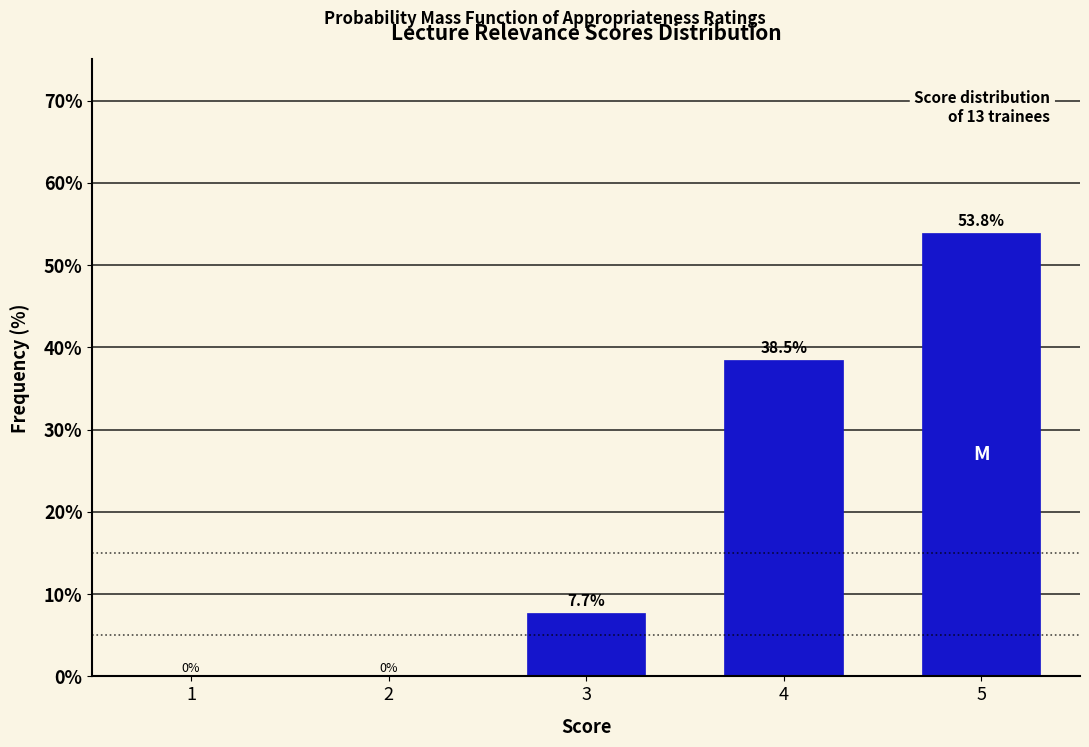

Reading right to left, extract all data points from this chart.

5=53.8	4=38.5	3=7.7	2=0.0	1=0.0